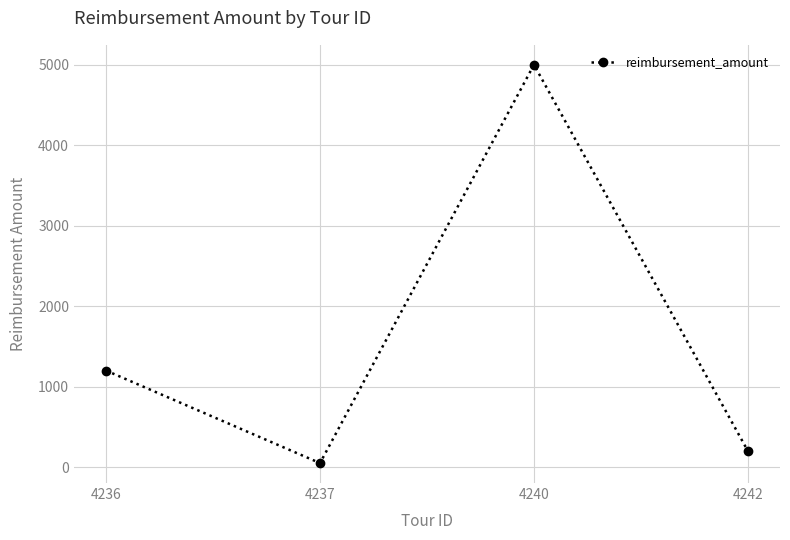

How many distinct data groups are displayed?

1